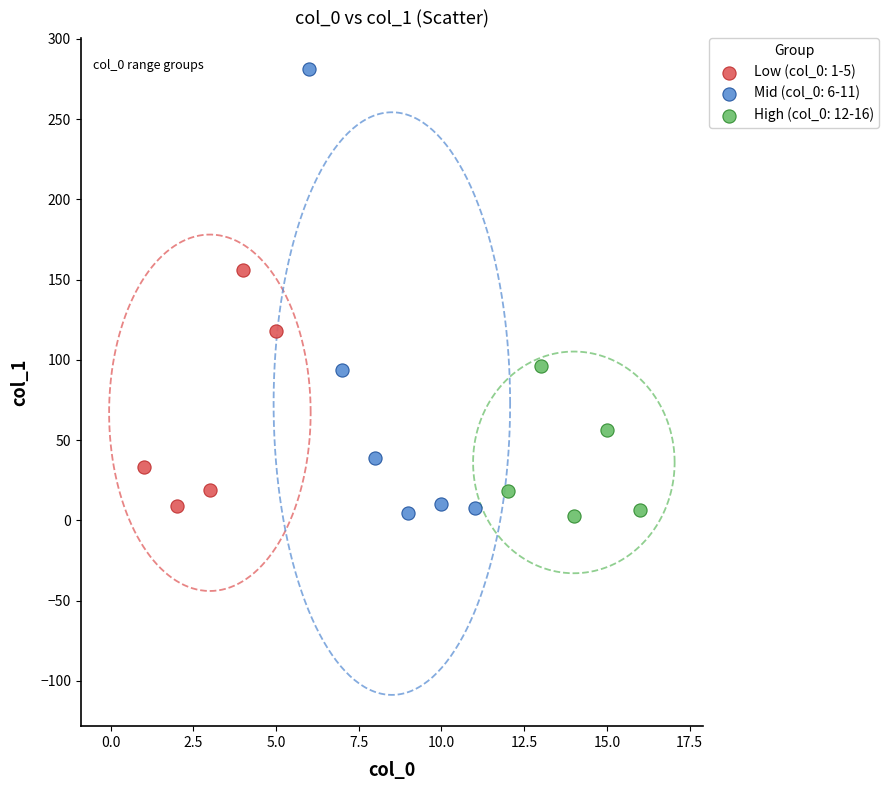

What are all the series names shown in the legend?

Low (col_0: 1-5), Mid (col_0: 6-11), High (col_0: 12-16)